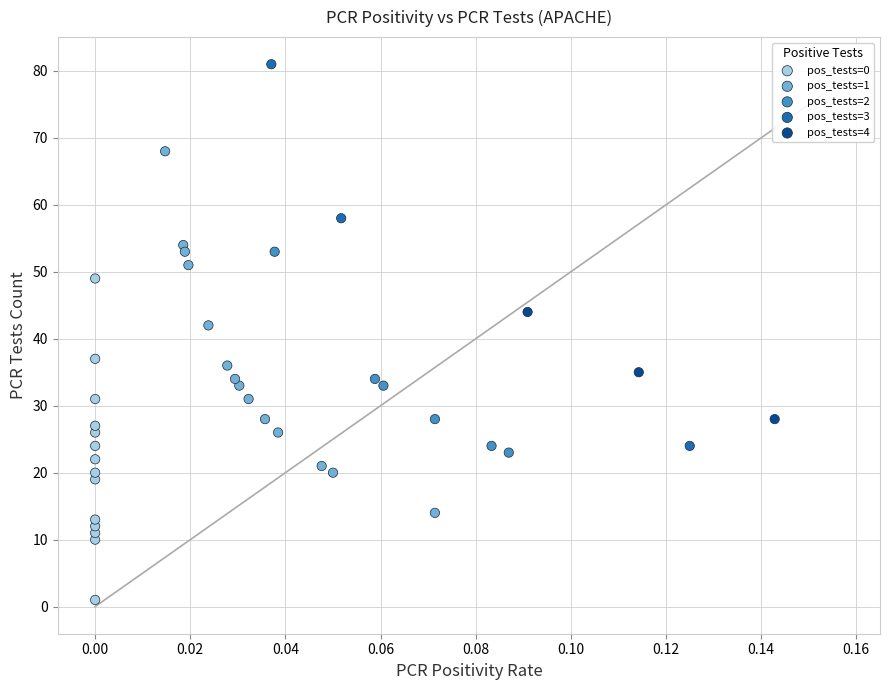

Which series contains the lowest Y value?

pos_tests=0